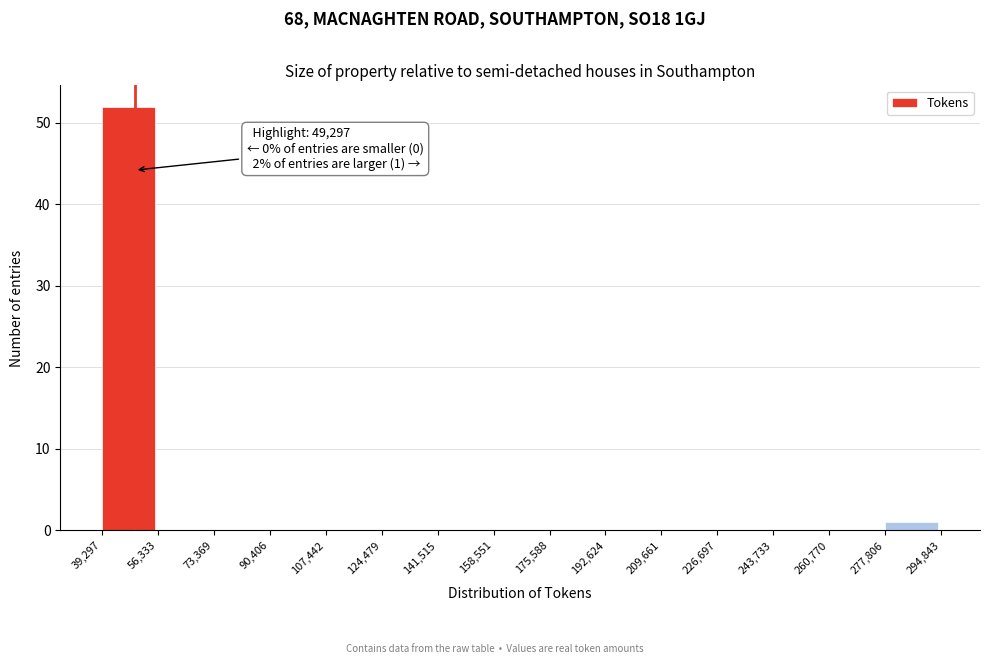

Which range on the x-axis has the tallest bar?

39,297 to 56,333